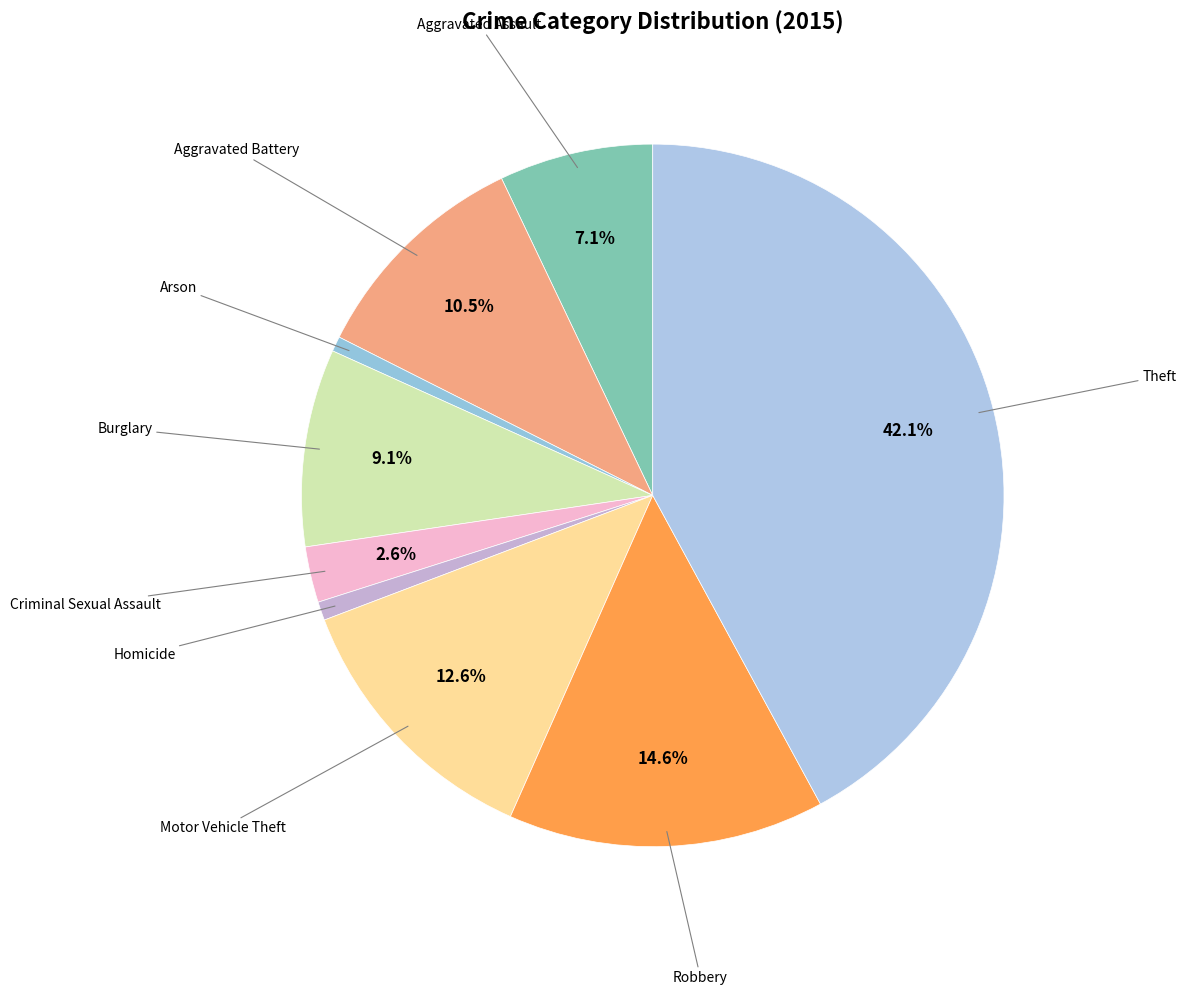

Count the number of slices in the pie.

9